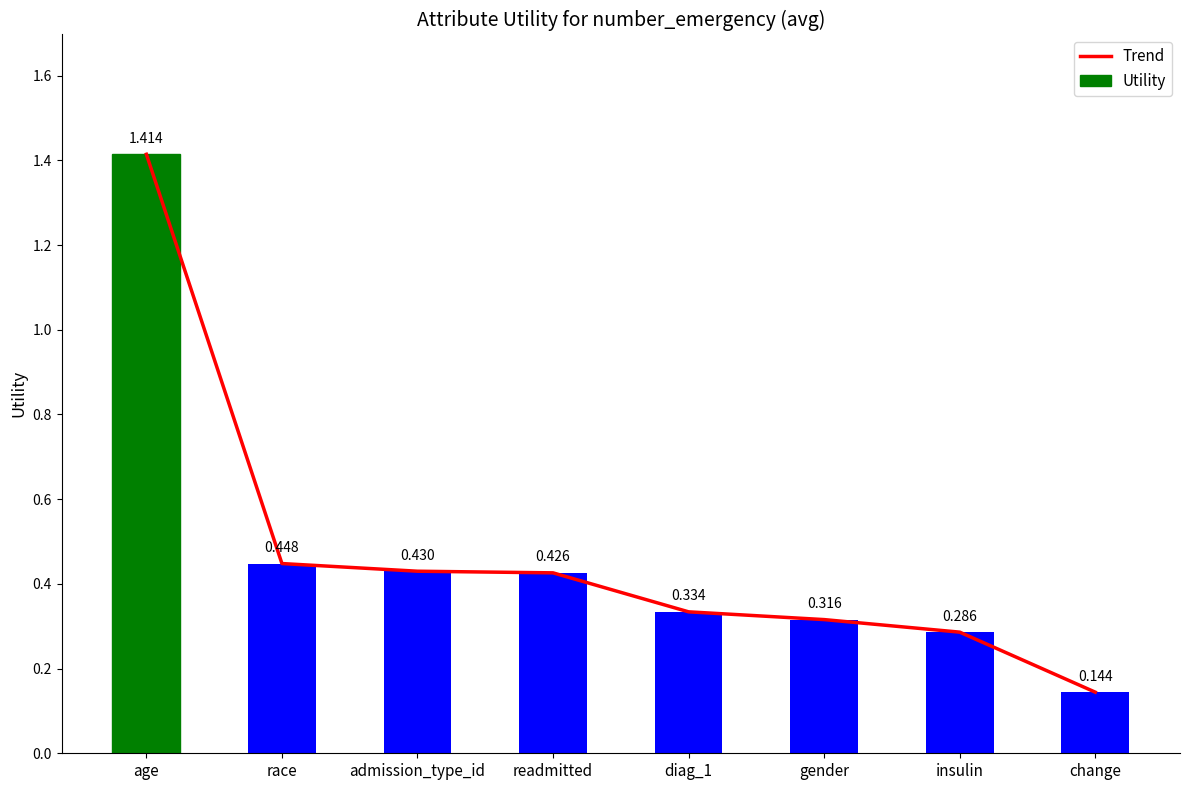

Reading left to right, transcribe all the data shown in this chart.

Trend: age=1.4	race=0.4	admission_type_id=0.4	readmitted=0.4	diag_1=0.3	gender=0.3	insulin=0.3	change=0.1
Utility: age=1.4	race=0.4	admission_type_id=0.4	readmitted=0.4	diag_1=0.3	gender=0.3	insulin=0.3	change=0.1